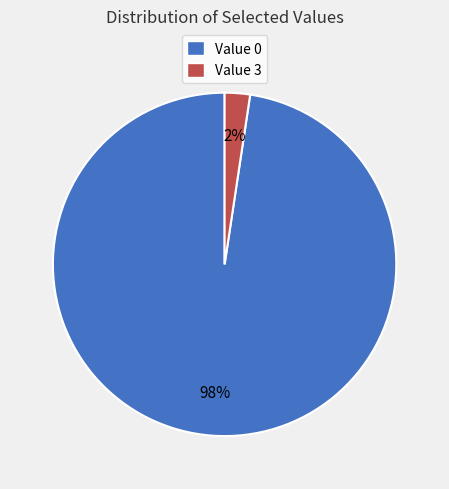

Is it true that Value 0 is 98% of the pie?

True